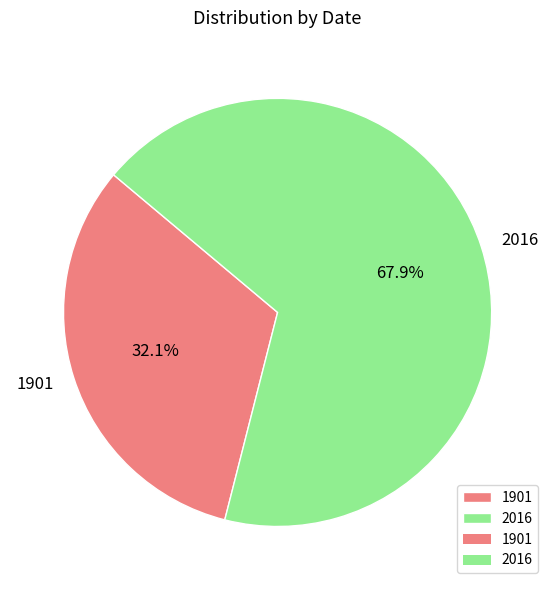

Which slice represents more than half of the pie?

2016